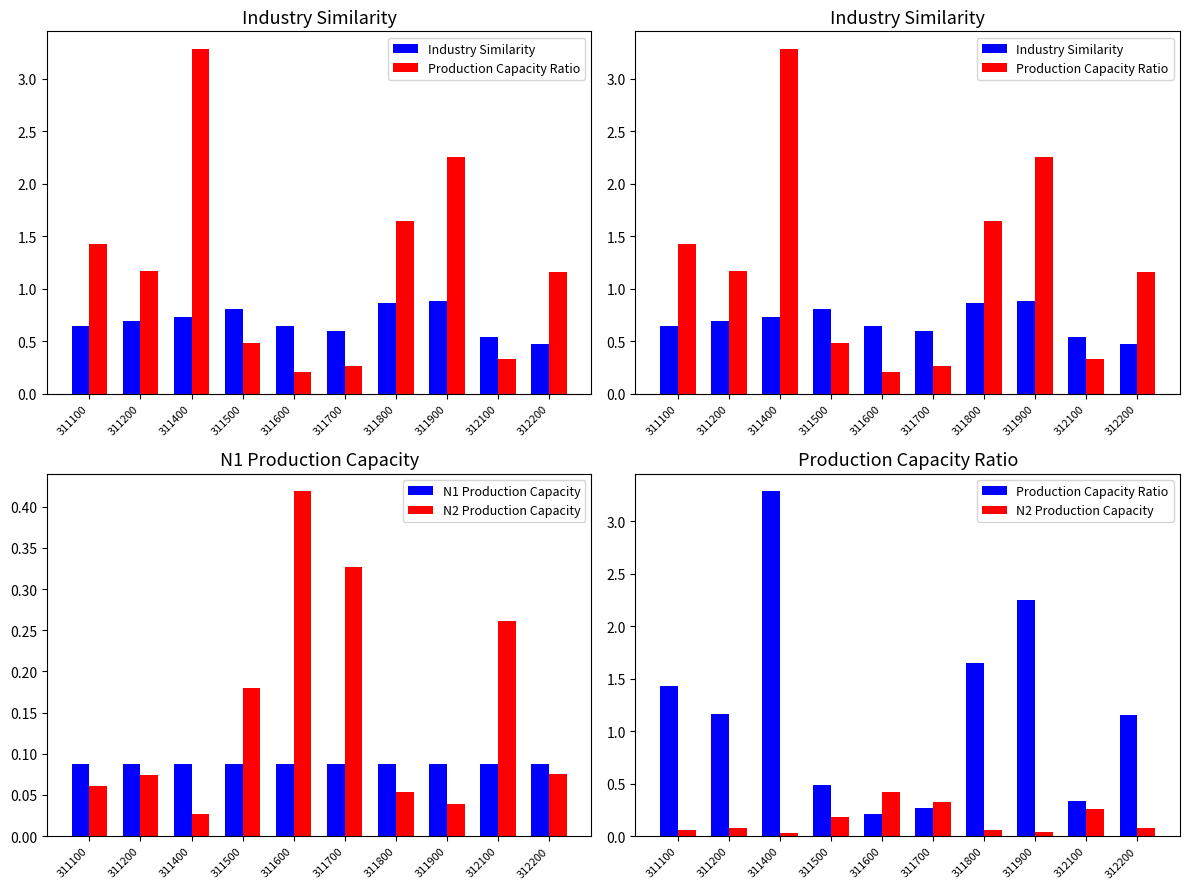

At which label does Production Capacity Ratio reach its peak?

311400